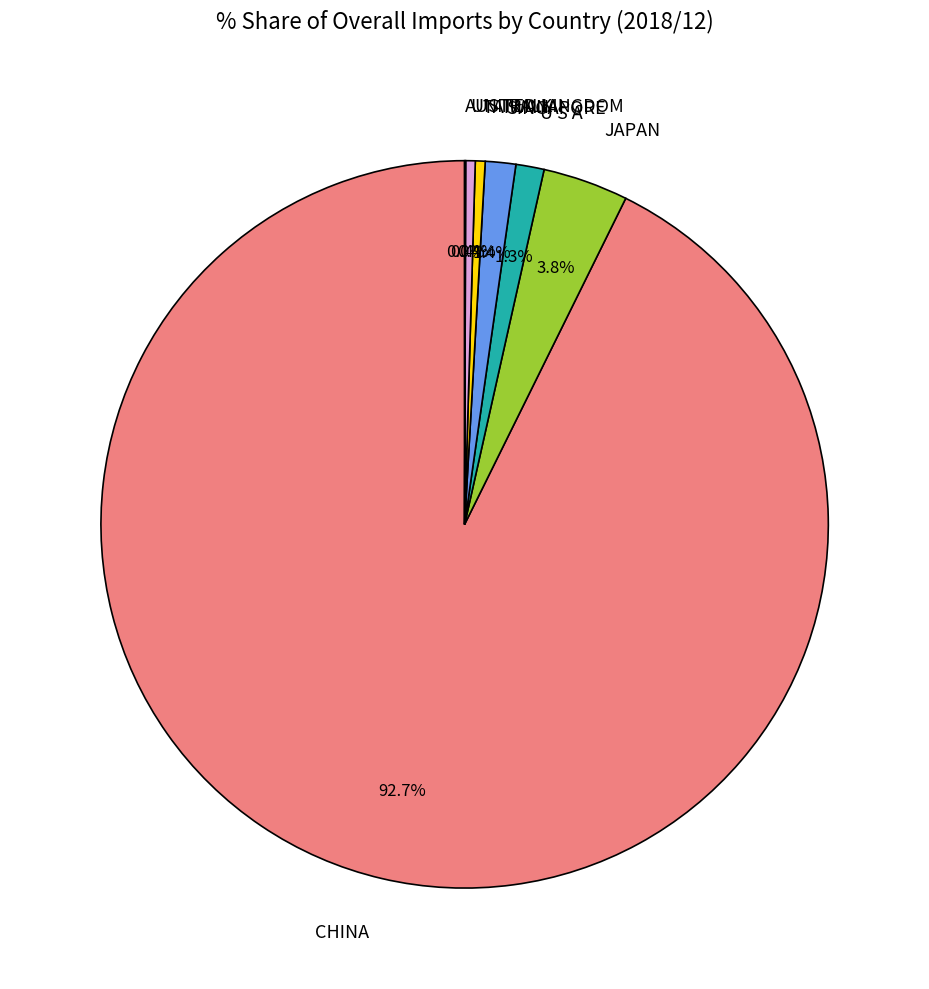

To the nearest percent, what is the average slice percentage?

14%